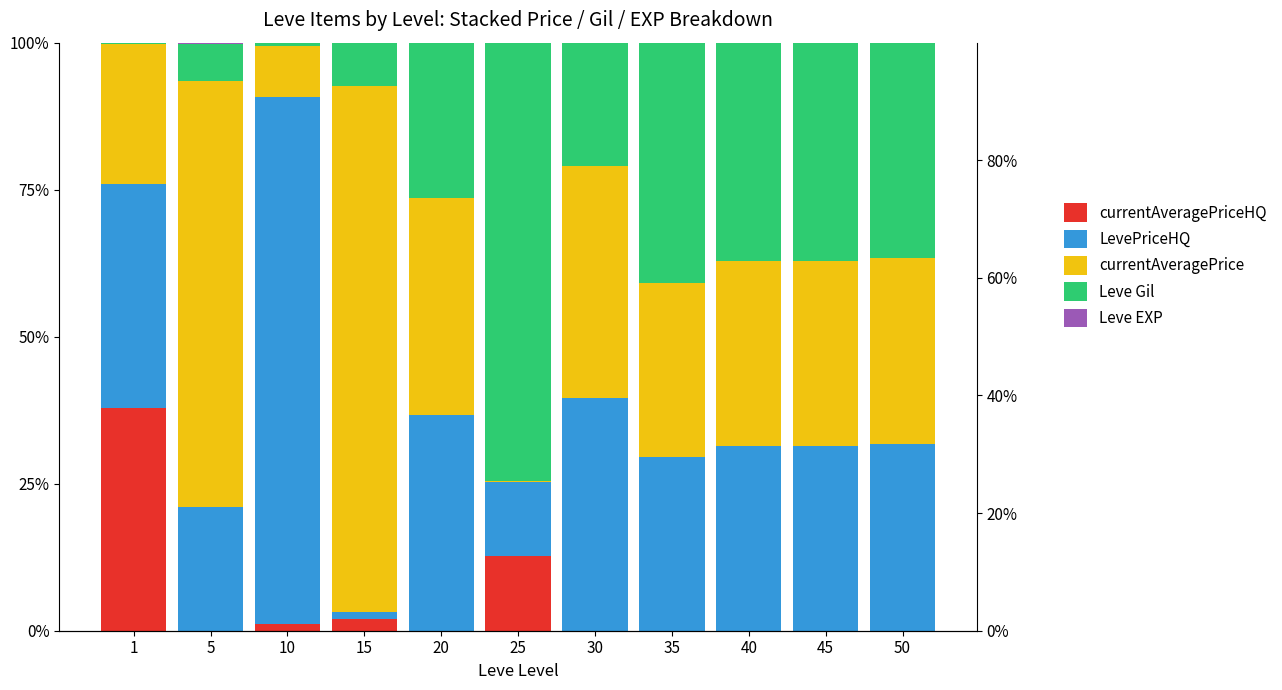

At which label does LevePriceHQ first exceed 31?

1